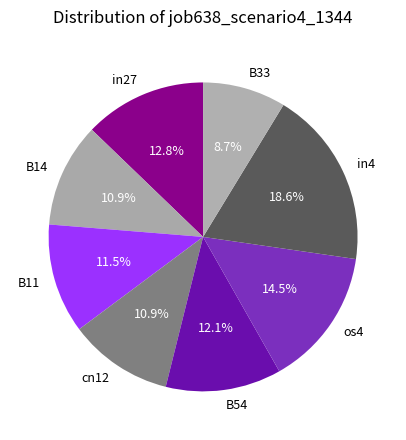

Which has a higher value, B14 or B11?

B11